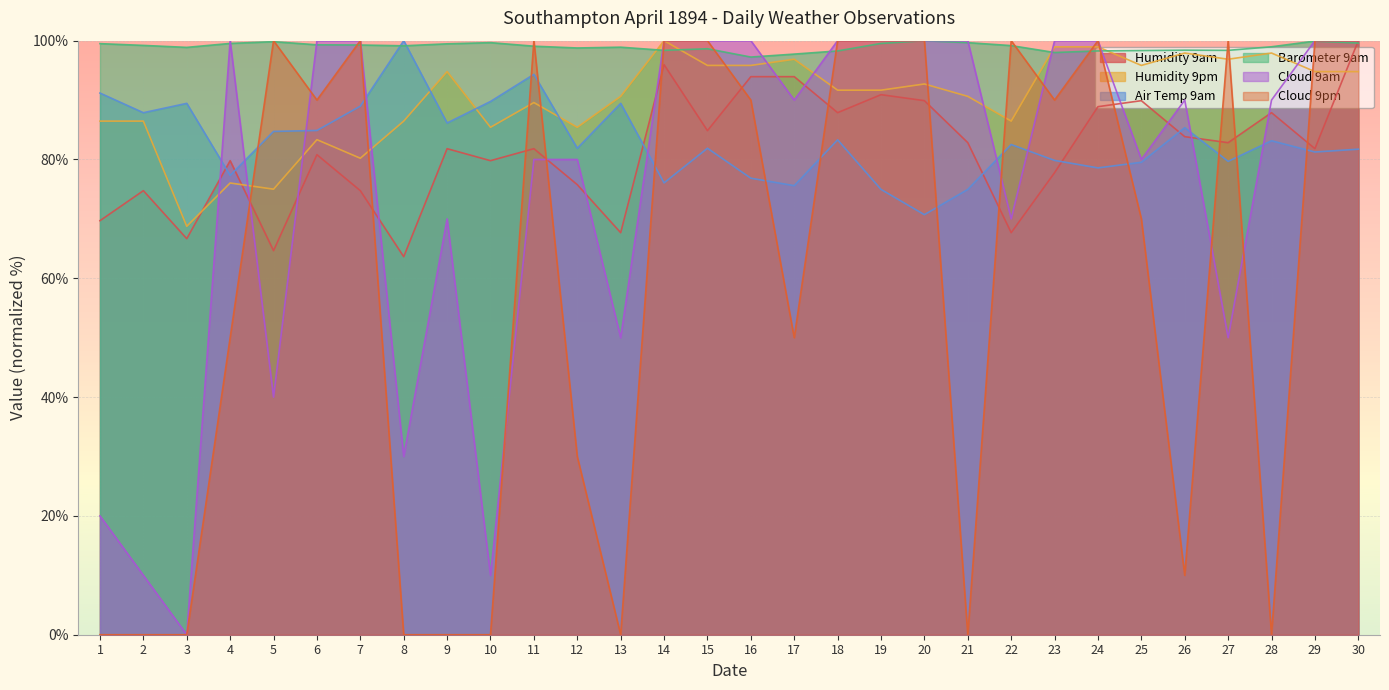

Reading left to right, transcribe all the data shown in this chart.

Humidity 9am: 1=69.7	2=74.7	3=66.7	4=79.8	5=64.6	6=80.8	7=74.7	8=63.6	9=81.8	10=79.8	11=81.8	12=75.8	13=67.7	14=96.0	15=84.8	16=93.9	17=93.9	18=87.9	19=90.9	20=89.9	21=82.8	22=67.7	23=77.8	24=88.9	25=89.9	26=83.8	27=82.8	28=87.9	29=81.8	30=100.0
Humidity 9pm: 1=86.5	2=86.5	3=68.8	4=76.0	5=75.0	6=83.3	7=80.2	8=86.5	9=94.8	10=85.4	11=89.6	12=85.4	13=90.6	14=100.0	15=95.8	16=95.8	17=96.9	18=91.7	19=91.7	20=92.7	21=90.6	22=86.5	23=99.0	24=99.0	25=95.8	26=97.9	27=96.9	28=97.9	29=94.8	30=94.8
Air Temp 9am: 1=91.2	2=87.9	3=89.4	4=77.3	5=84.7	6=84.9	7=89.0	8=100.0	9=86.1	10=89.8	11=94.3	12=81.9	13=89.4	14=76.1	15=81.9	16=76.9	17=75.6	18=83.3	19=75.0	20=70.7	21=75.0	22=82.5	23=79.8	24=78.6	25=79.5	26=85.4	27=79.7	28=83.1	29=81.3	30=81.7
Barometer 9am: 1=99.5	2=99.2	3=98.9	4=99.5	5=99.8	6=99.3	7=99.3	8=99.1	9=99.5	10=99.7	11=99.1	12=98.8	13=98.9	14=98.4	15=98.6	16=97.2	17=97.7	18=98.3	19=99.5	20=100.0	21=99.7	22=99.2	23=98.0	24=98.3	25=98.3	26=98.4	27=98.4	28=99.0	29=99.9	30=99.6
Cloud 9am: 1=20.0	2=10.0	3=0.0	4=100.0	5=40.0	6=100.0	7=100.0	8=30.0	9=70.0	10=10.0	11=80.0	12=80.0	13=50.0	14=100.0	15=100.0	16=100.0	17=90.0	18=100.0	19=100.0	20=100.0	21=100.0	22=70.0	23=100.0	24=100.0	25=80.0	26=90.0	27=50.0	28=90.0	29=100.0	30=100.0
Cloud 9pm: 1=0.0	2=0.0	3=0.0	4=50.0	5=100.0	6=90.0	7=100.0	8=0.0	9=0.0	10=0.0	11=100.0	12=30.0	13=0.0	14=100.0	15=100.0	16=90.0	17=50.0	18=100.0	19=100.0	20=100.0	21=0.0	22=100.0	23=90.0	24=100.0	25=70.0	26=10.0	27=100.0	28=0.0	29=100.0	30=100.0